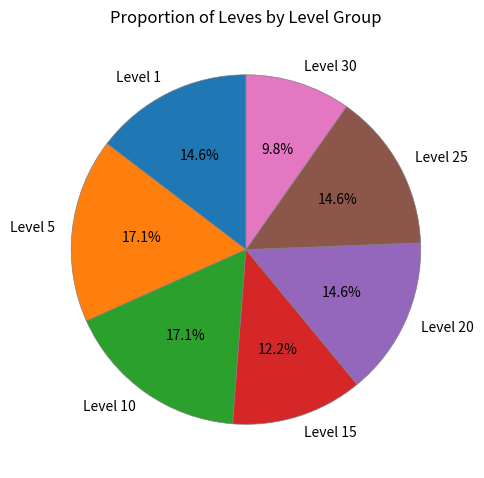

What percentage is the Level 5 slice, to the nearest percent?

17%